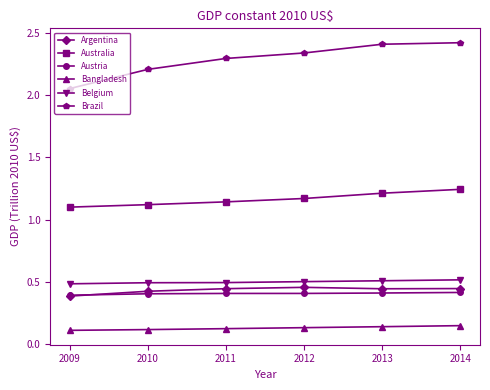

True or false: Bangladesh and Austria cross at least once.

False